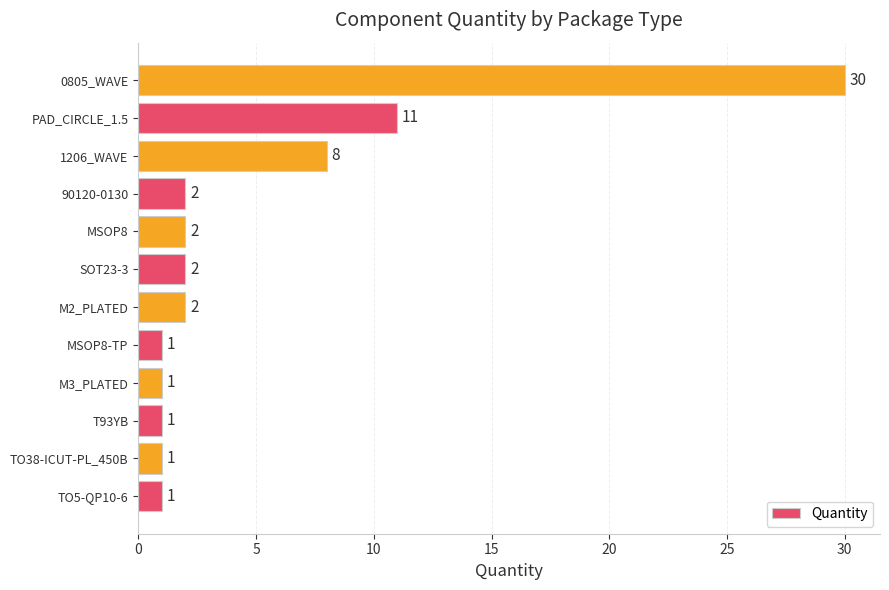

What is the sum of the values at 90120-0130 and MSOP8-TP?

3